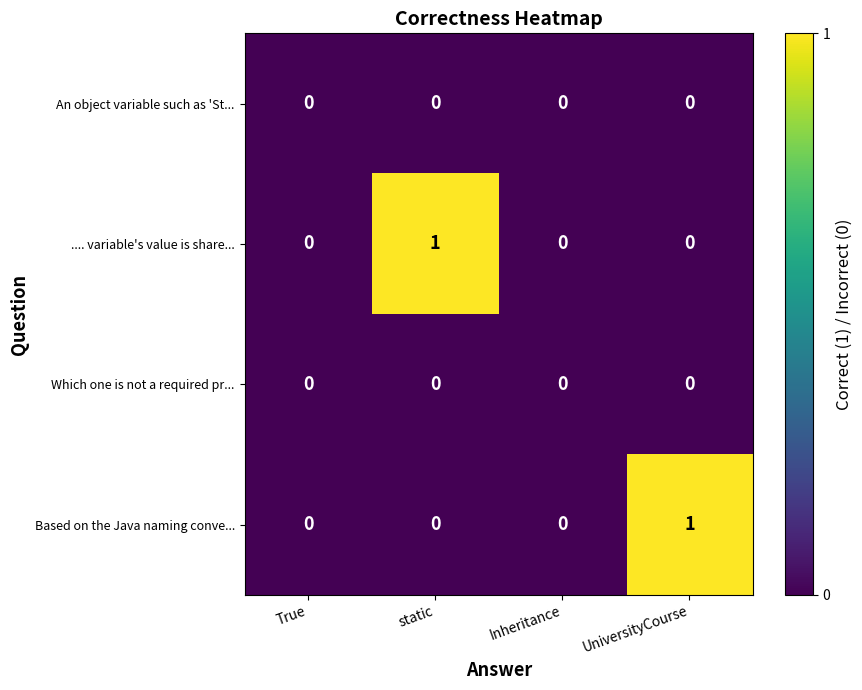

The value of Based on the Java naming conve... at UniversityCourse is 2. True or false?

False